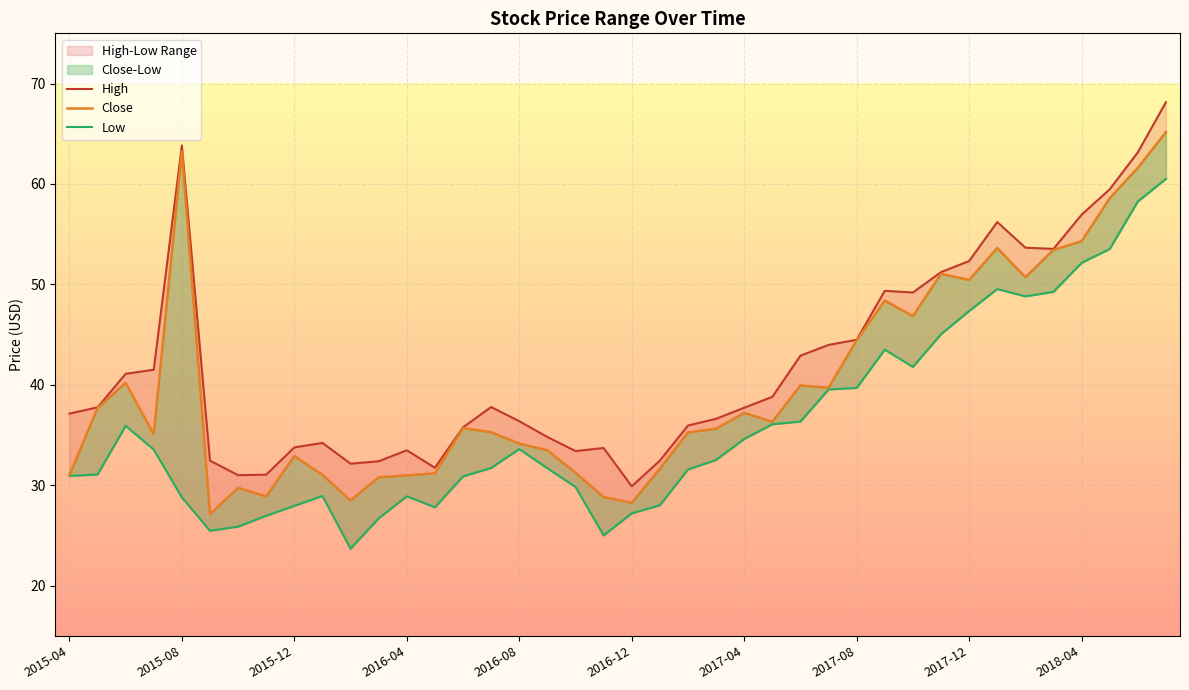

Is it true that Close equals 35.7 at 14?

True